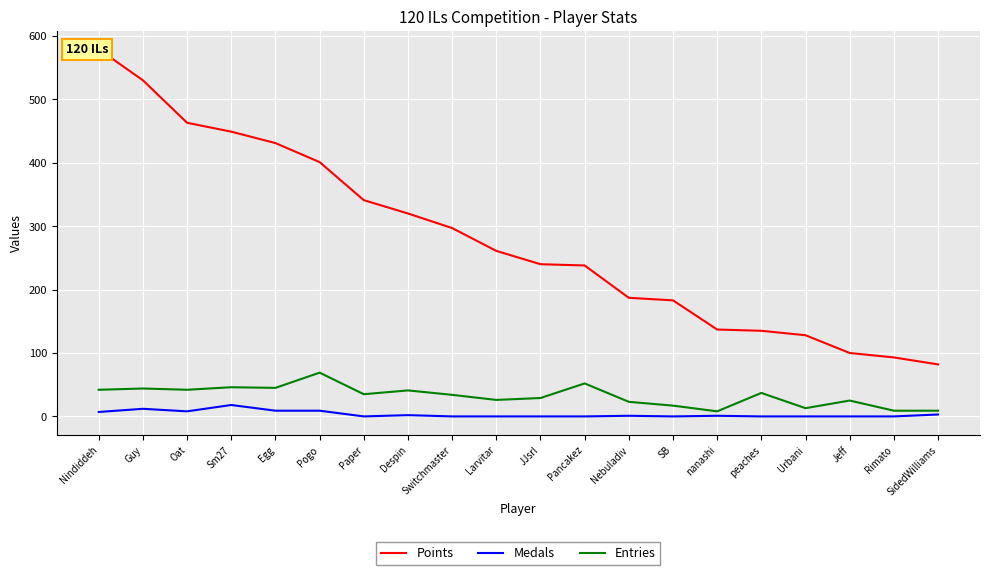

How many interior local valleys does the Medals series have?

3